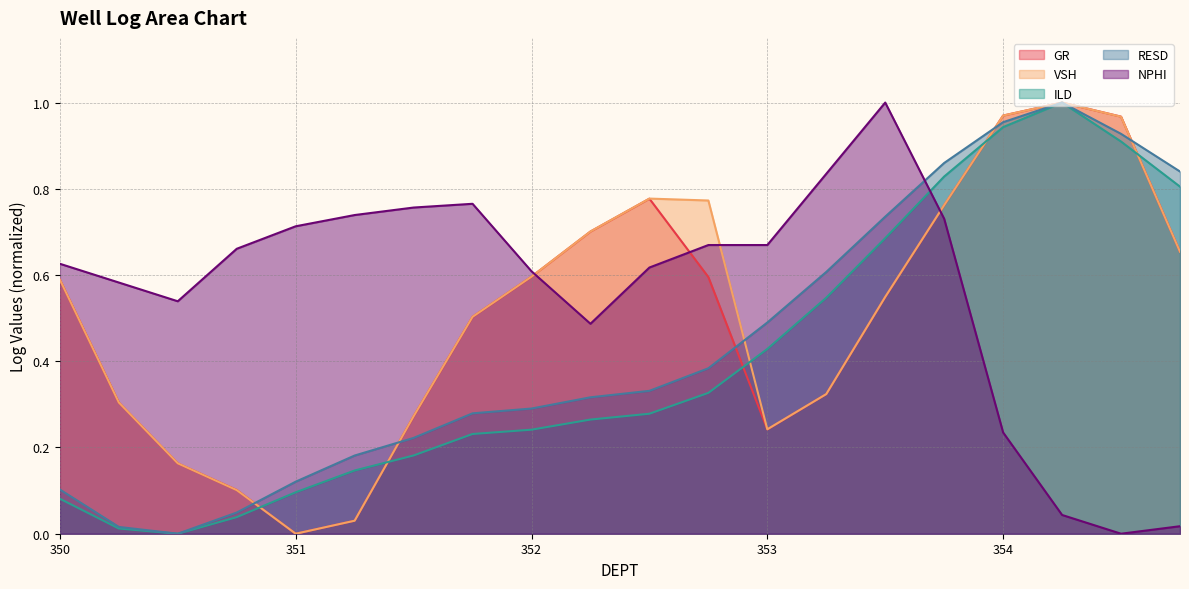

What is the difference between the VSH values at 351.75 and 350.5?

0.3